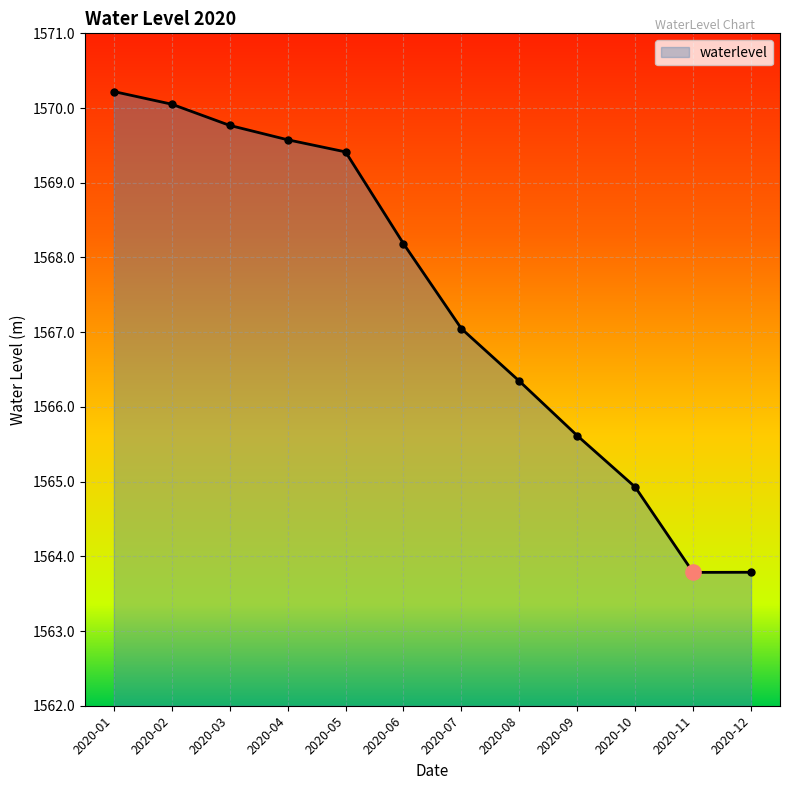

What is the change in value from 2020-09 to 2020-11?

-1.8